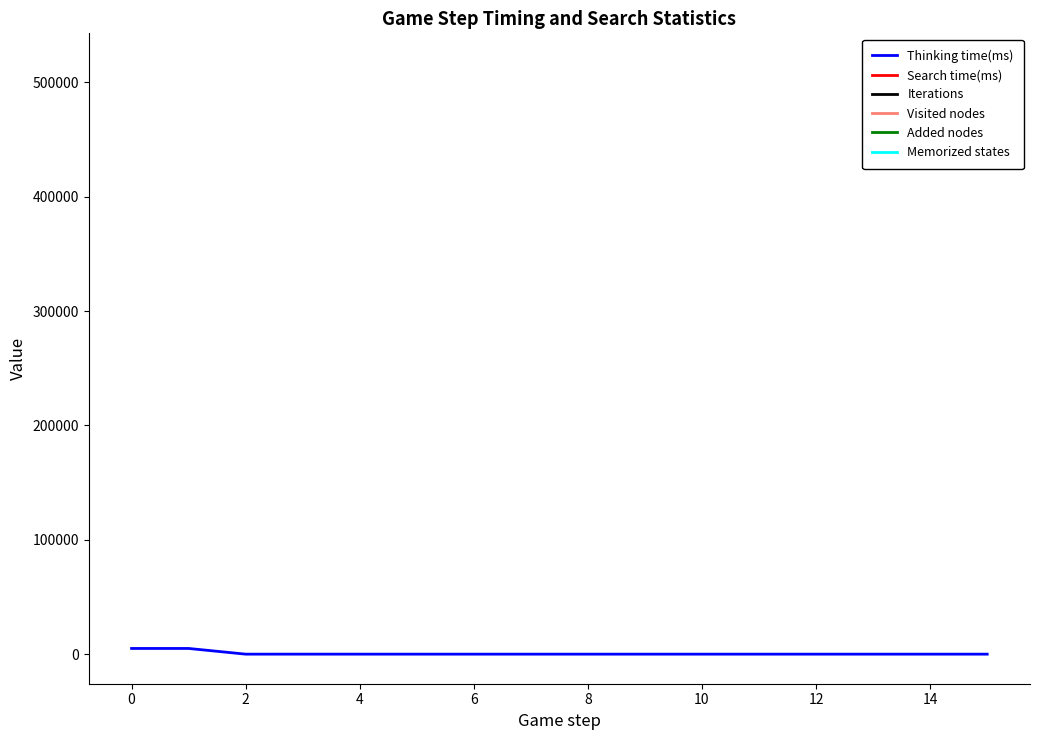

Where does the Thinking time(ms) series first go above 1?

0